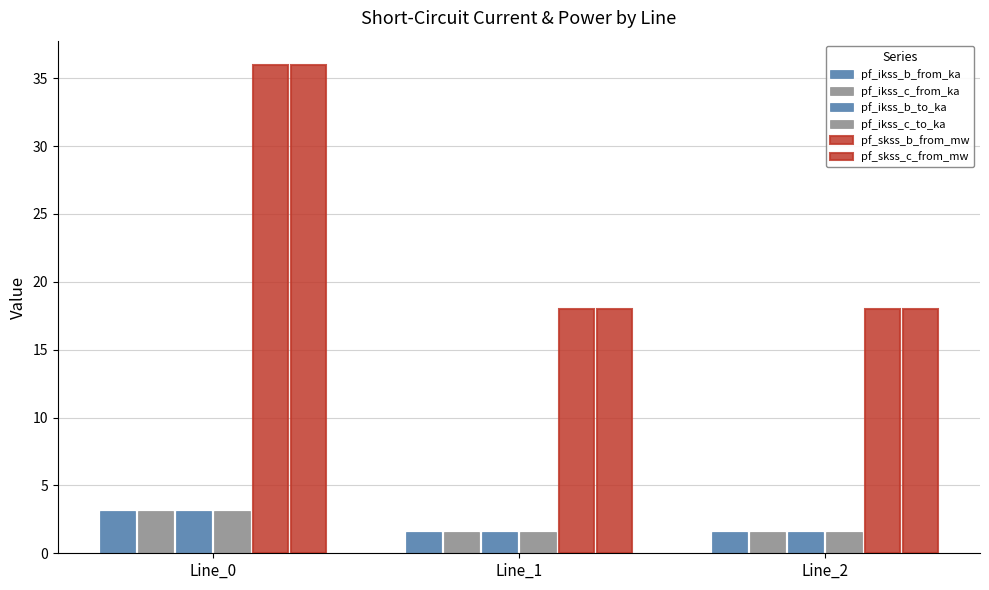

Where is pf_skss_b_from_mw nearest to the value 26?

Line_1